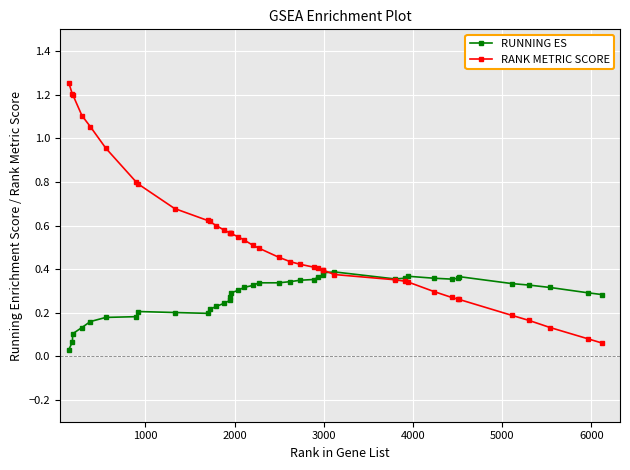

Which series has the largest range (max minus min)?

RANK METRIC SCORE